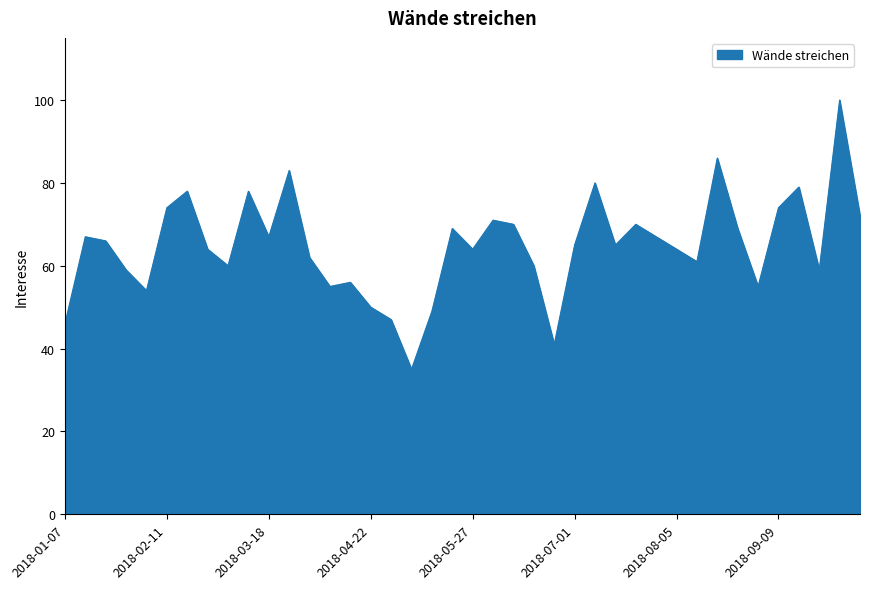

What is the difference between the maximum and minimum values?

65